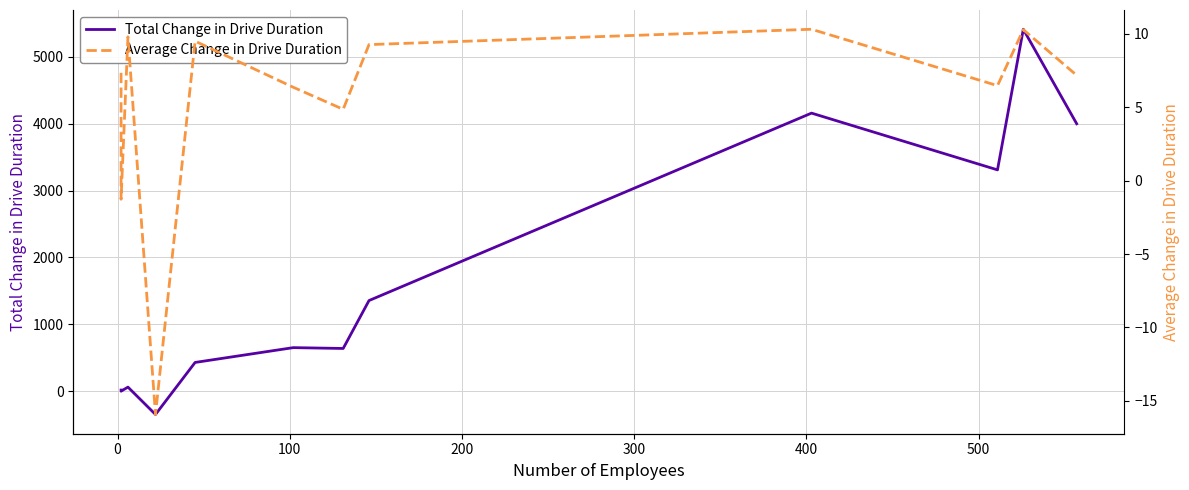

How many values in Average Change in Drive Duration are above zero?

10